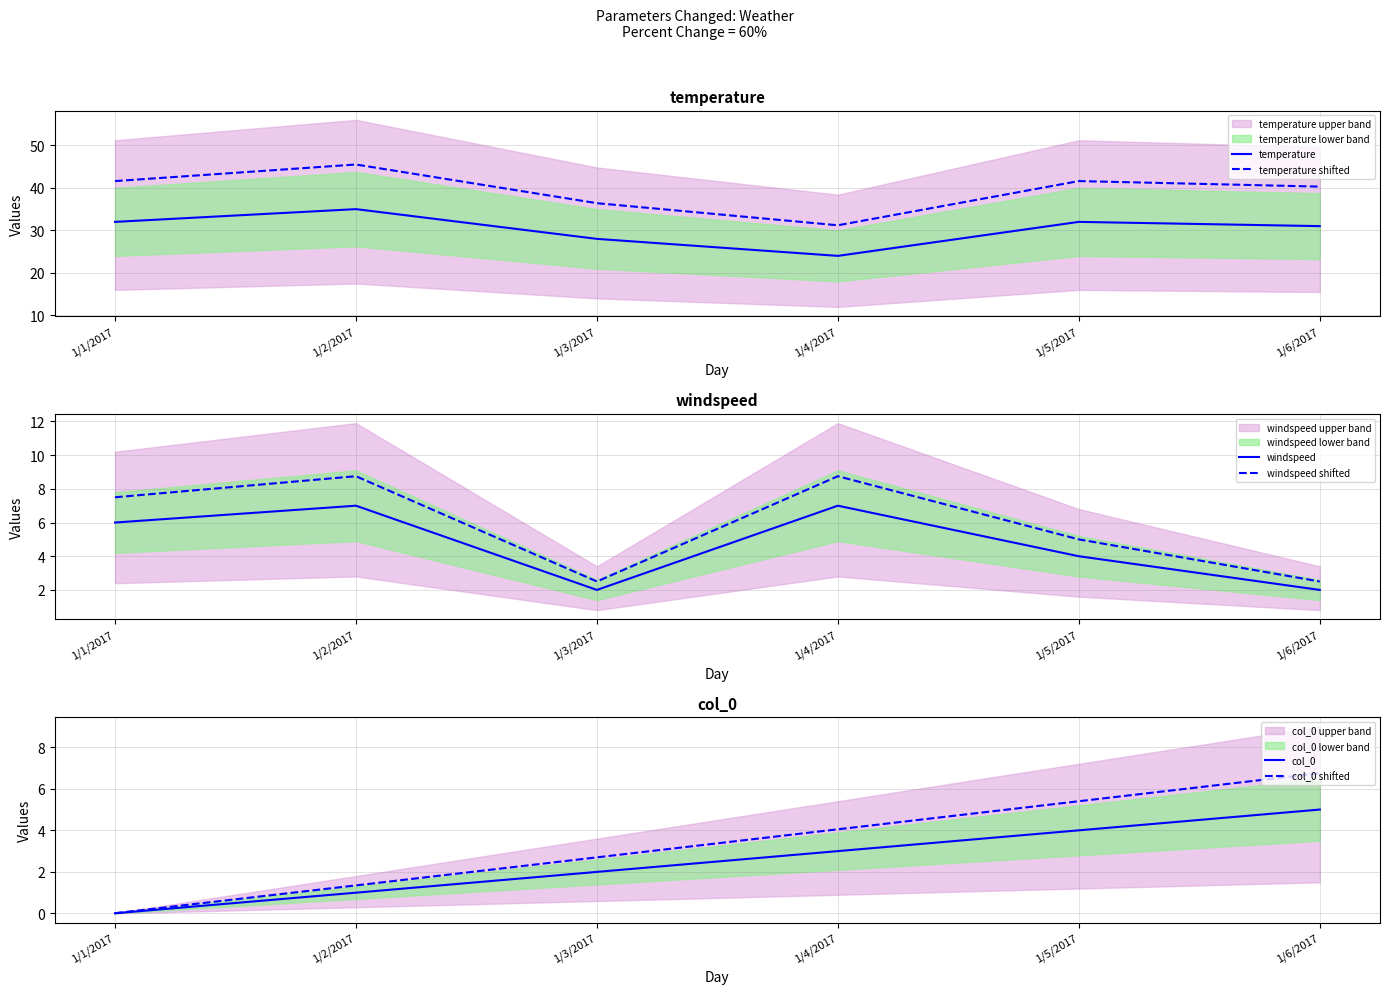

At how many categories does at least one series exceed 28?

6